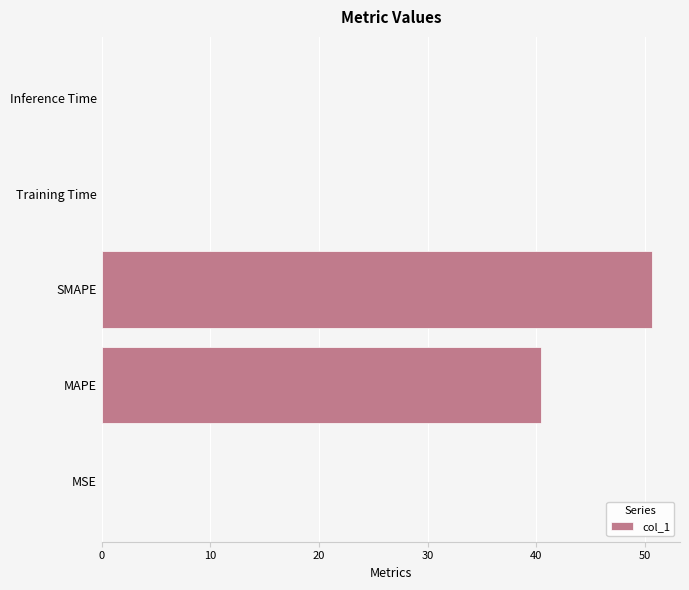

How many categories are shown in the chart?

5